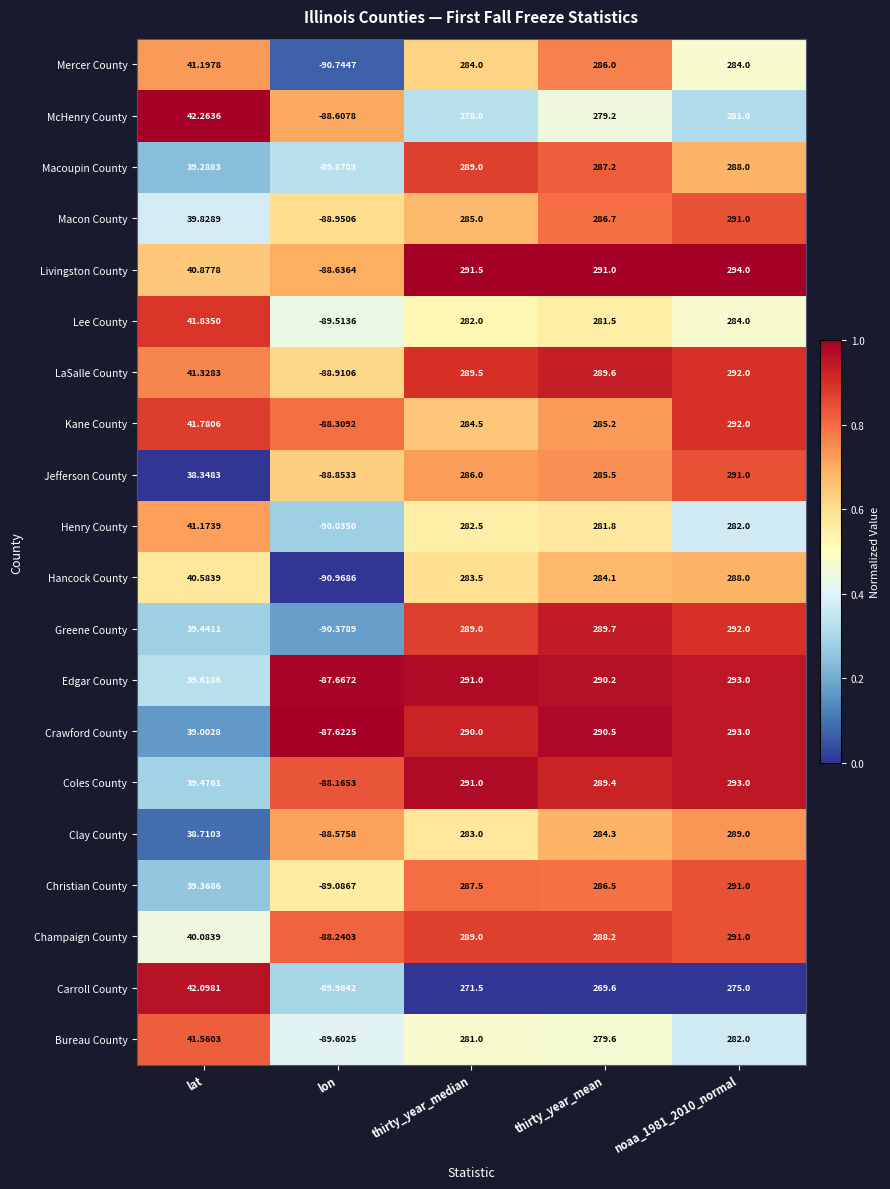

Which series has the widest spread of values?

Livingston County